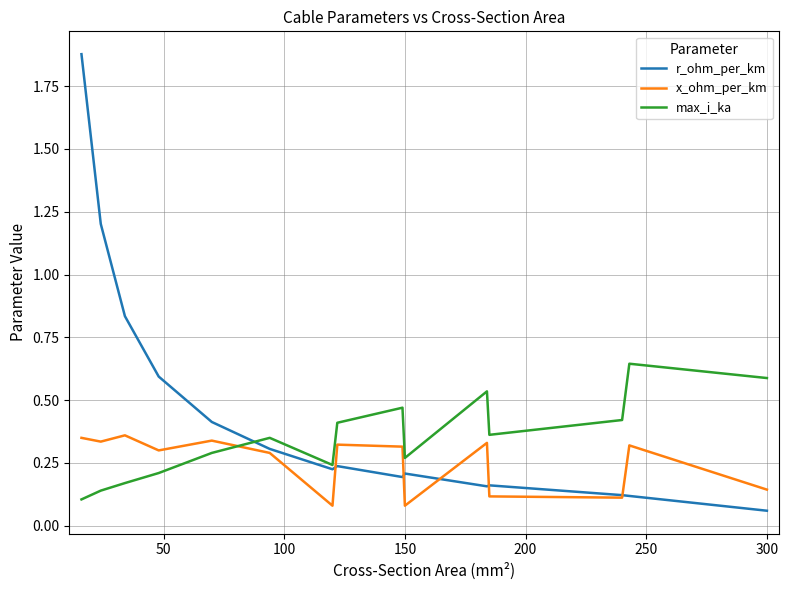

How many series are shown in this chart?

3